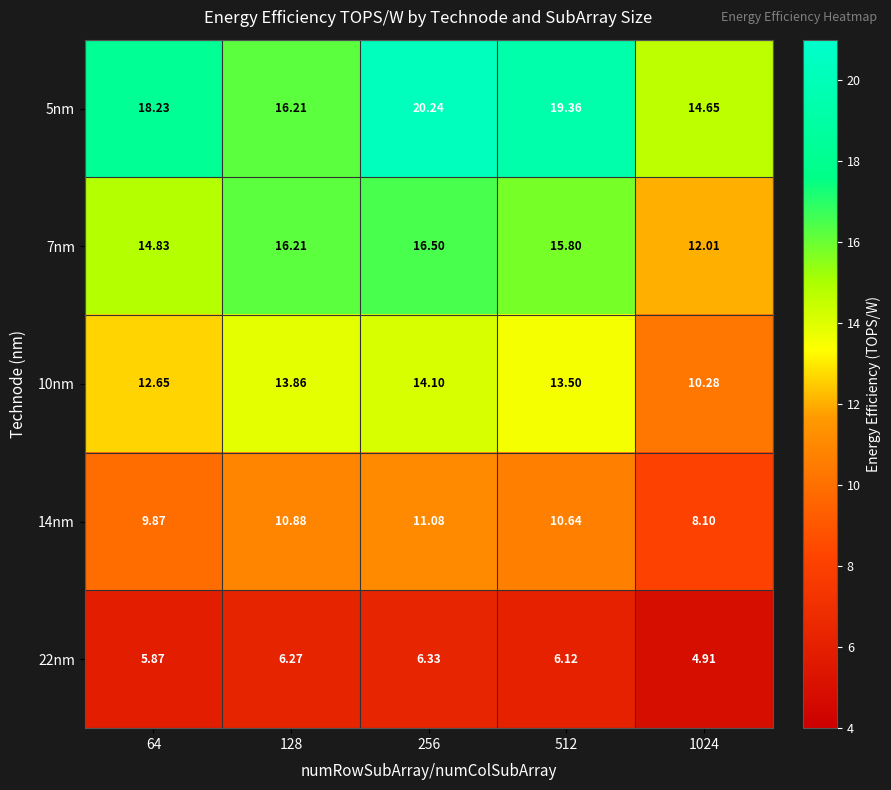

Is the value of 22nm at 128 greater than the value of 14nm at 256?

No